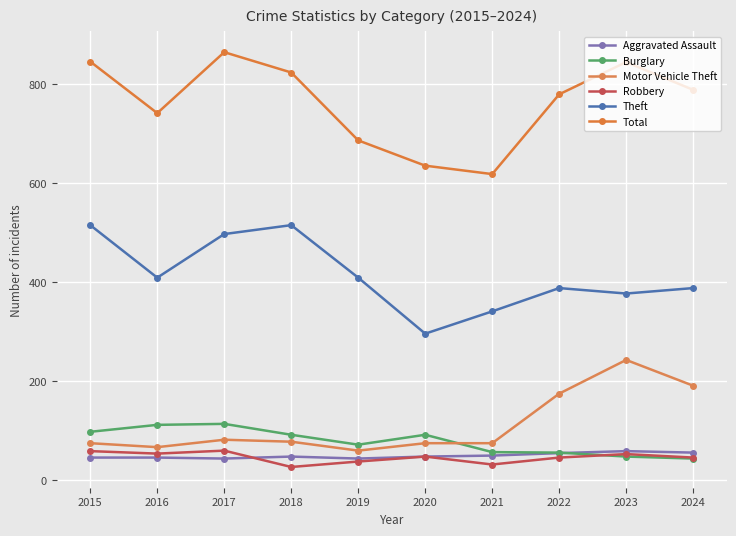

At which label does Motor Vehicle Theft first exceed 78?

2017